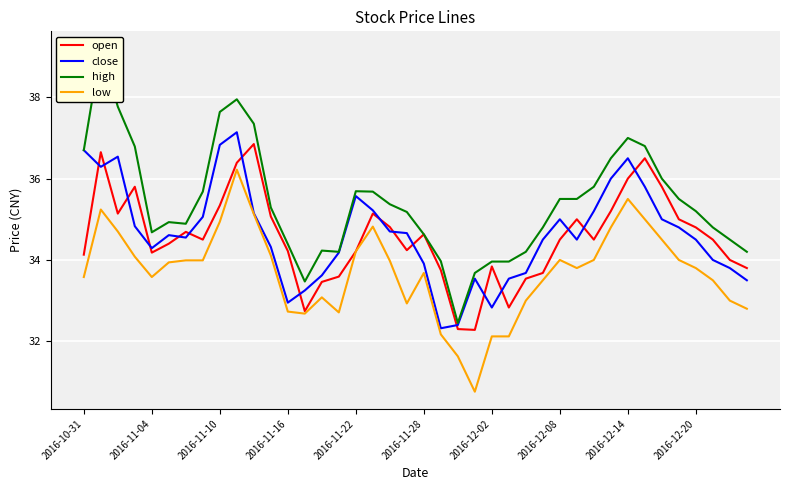

What is the sum of all open values?

1382.0